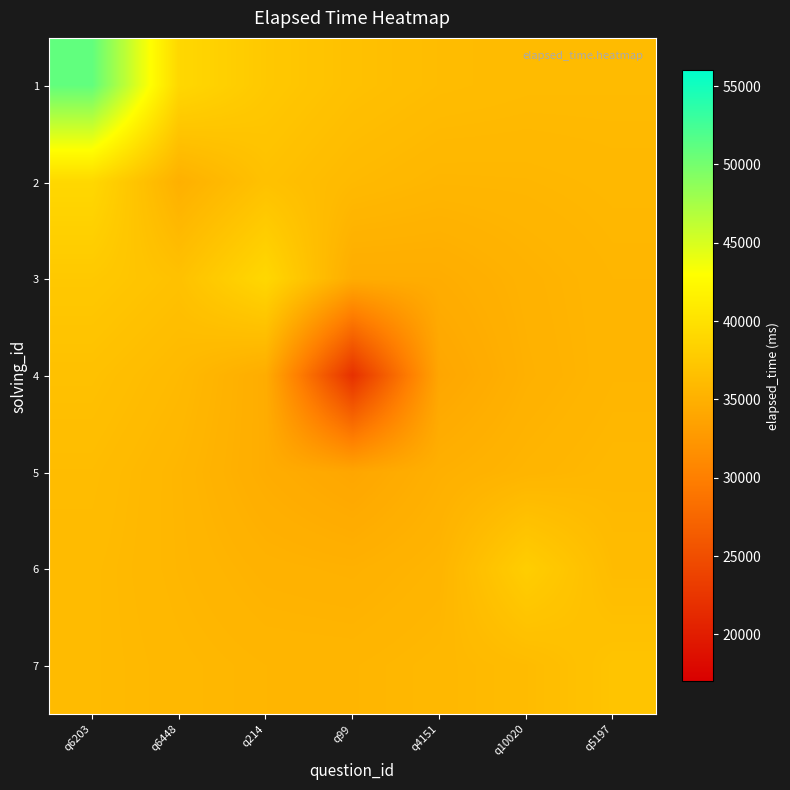

What is the difference between the highest and lowest values at q4151?

2252.3